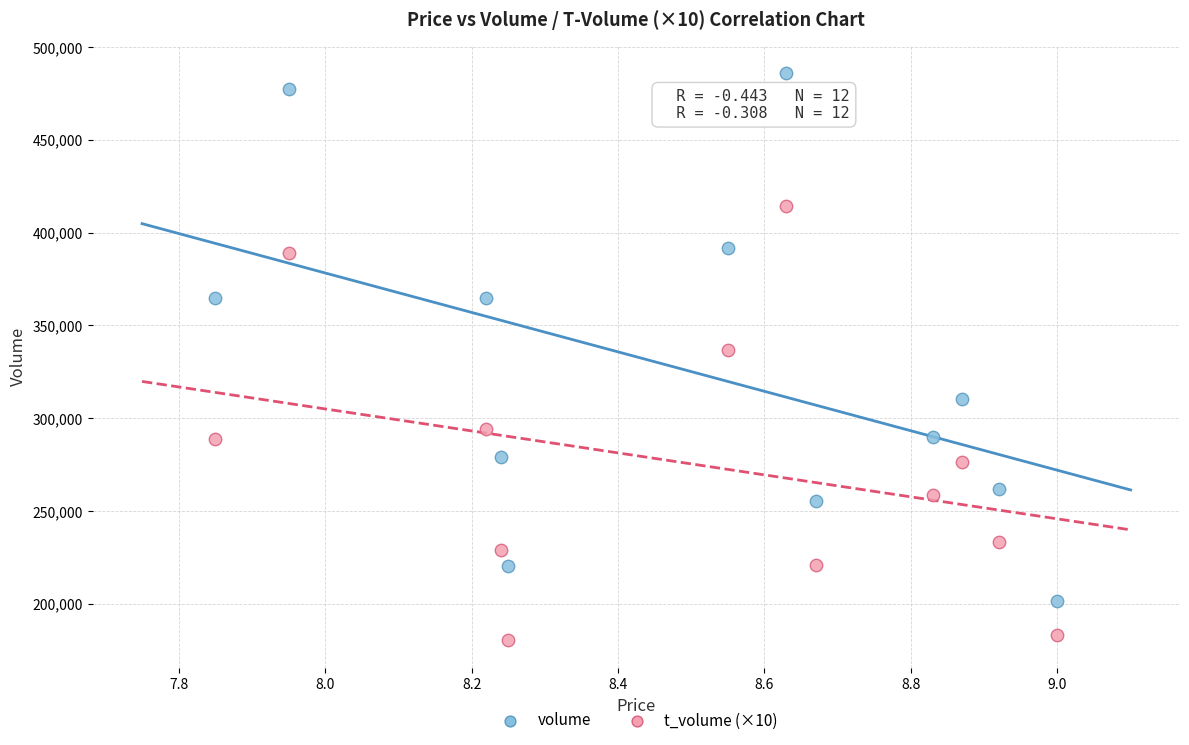

Which series contains the highest Y value?

volume